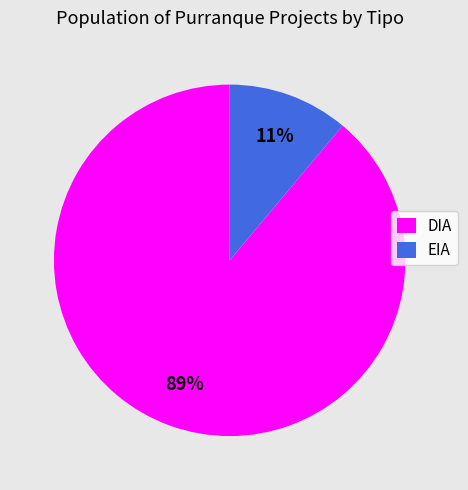

How many slices are in this pie chart?

2